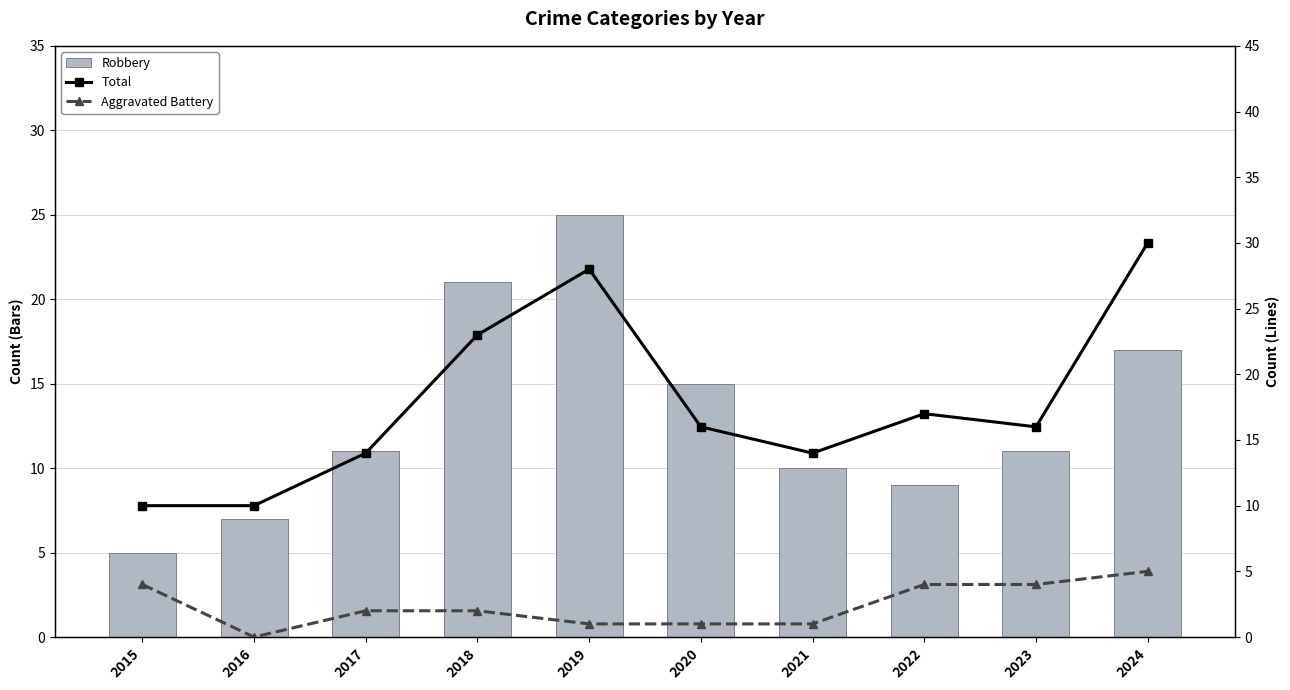

At how many categories does at least one series exceed 18?

3